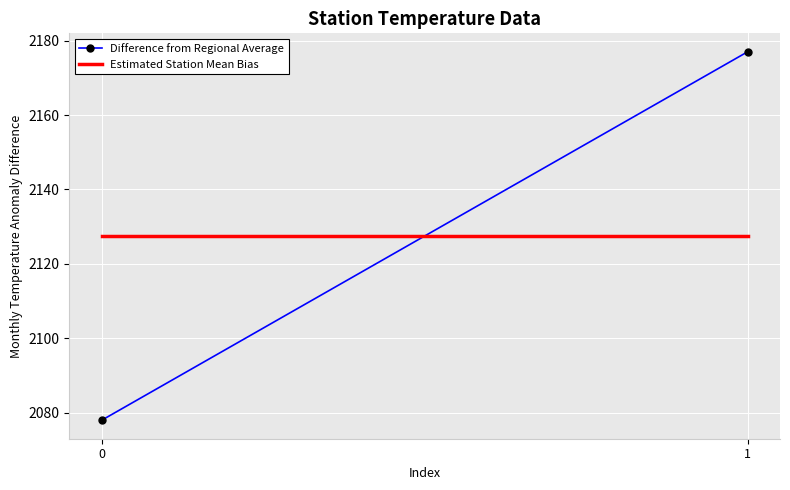

Reading right to left, list all the values displayed in this chart.

Difference from Regional Average: 2177.0	2078.0
Estimated Station Mean Bias: 2127.5	2127.5